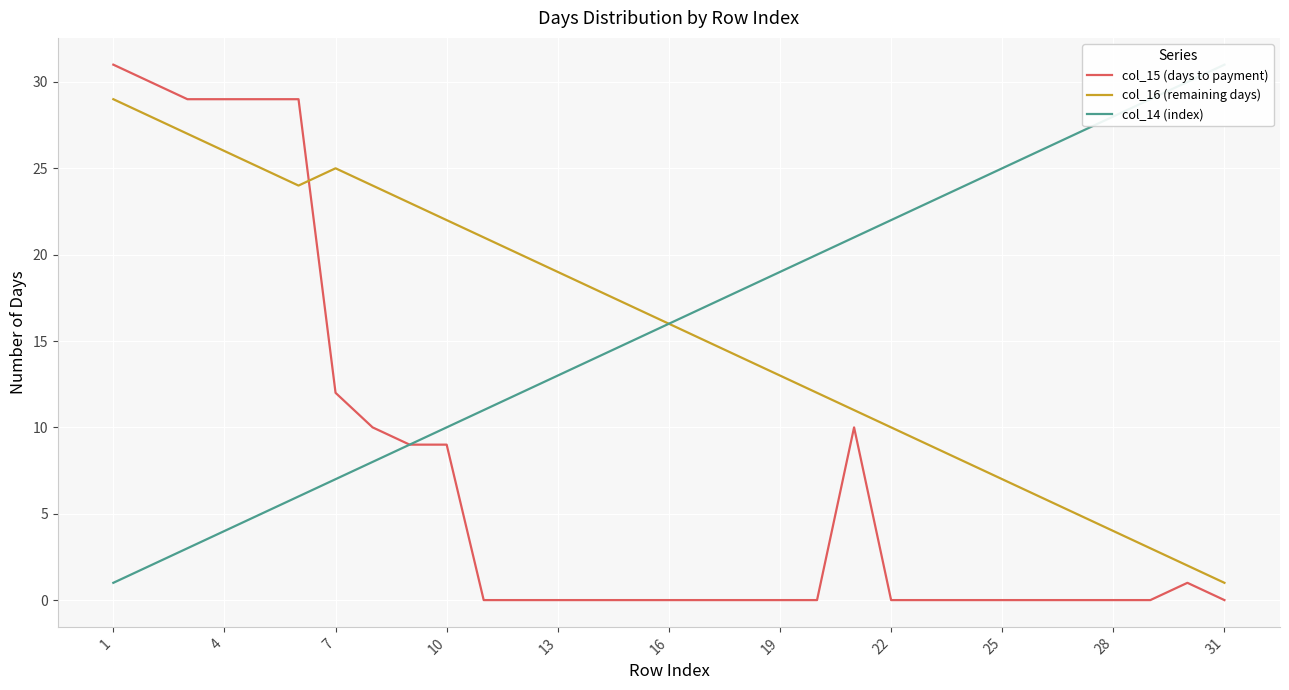

The value of col_15 (days to payment) at 7 is 12. True or false?

True